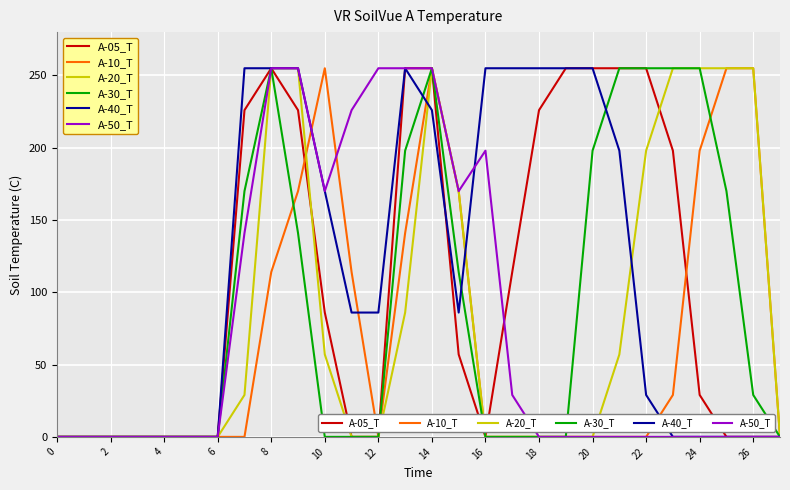

How many values in the A-50_T series exceed 0?

11